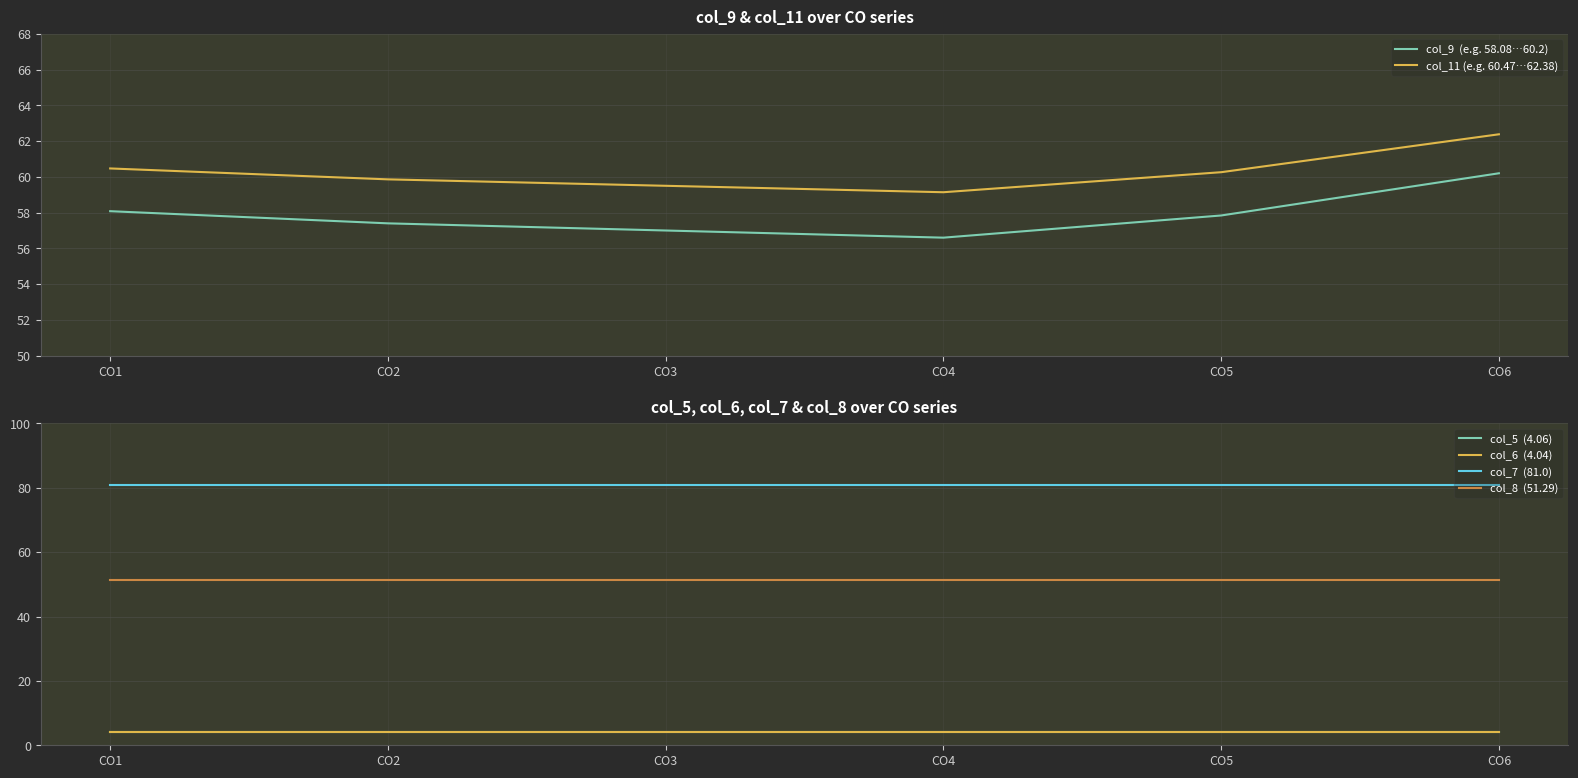

Which series has the largest total across all categories?

col_7  (81.0)